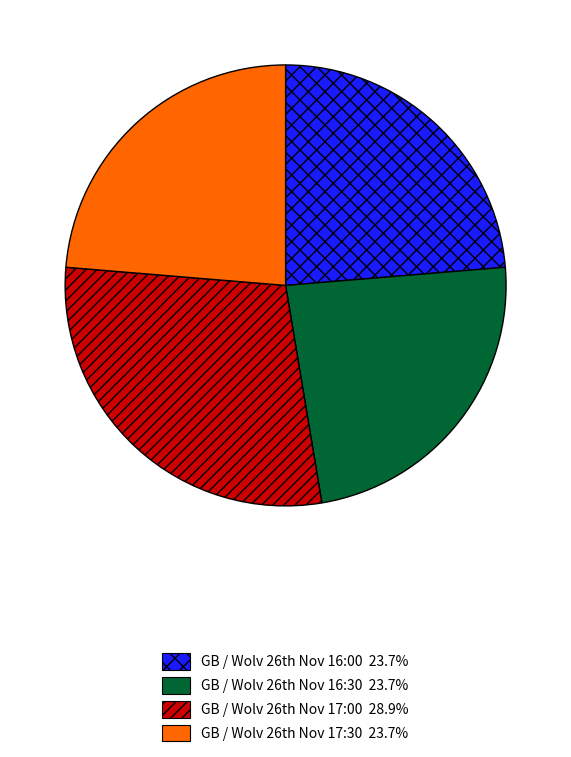

Is there a majority slice in this chart?

No